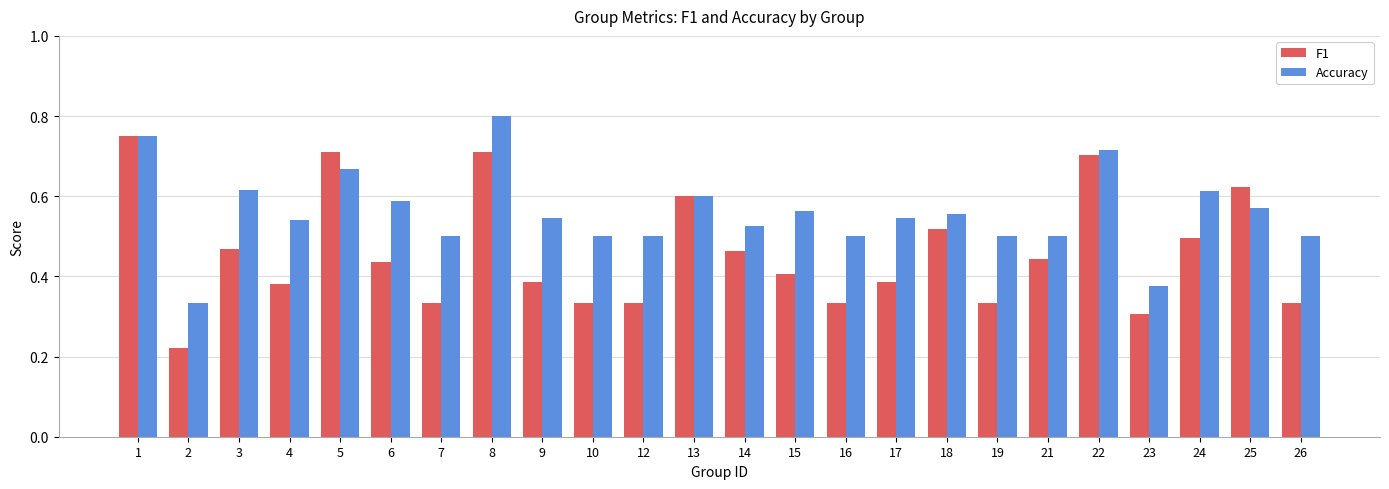

Rank the series by their average value, from lowest to highest.

F1, Accuracy